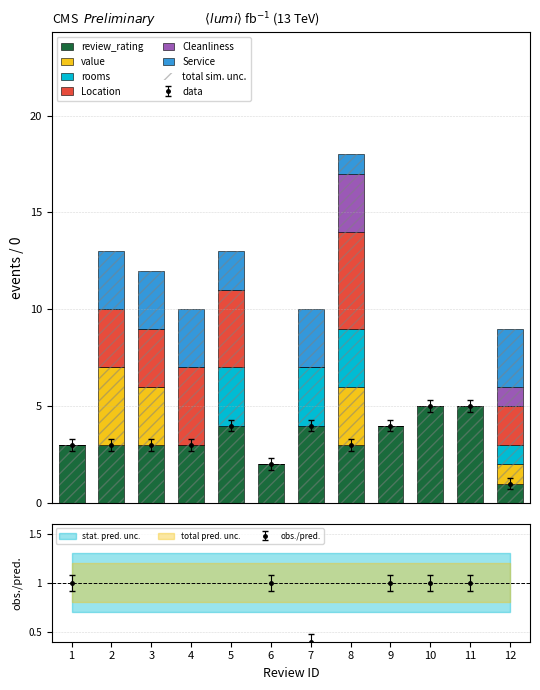

List the series in order of their peak value, highest first.

review_rating, Location, value, rooms, Cleanliness, Service